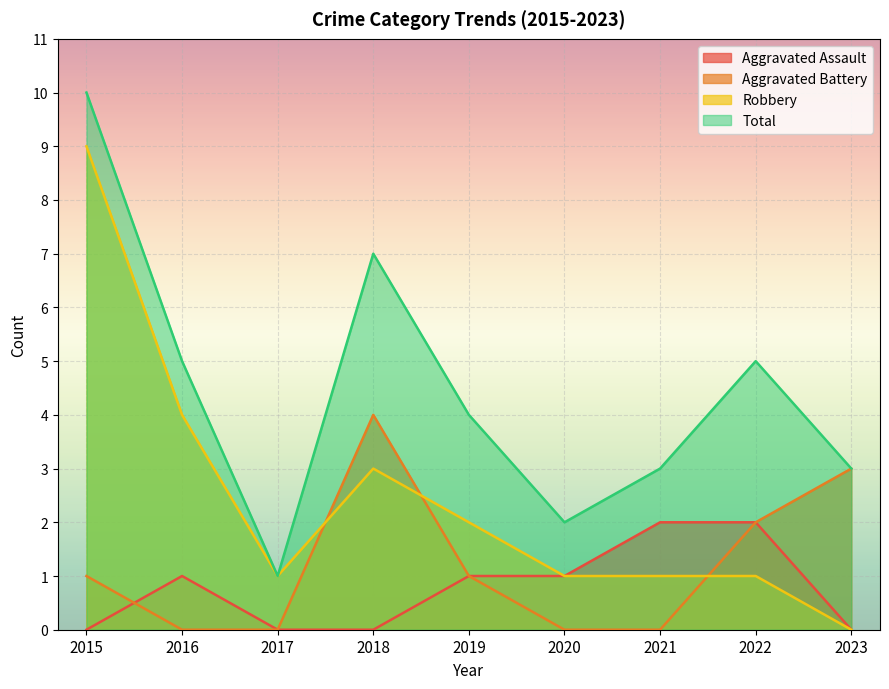

Between 2019 and 2023, which series saw the biggest shift?

Aggravated Battery